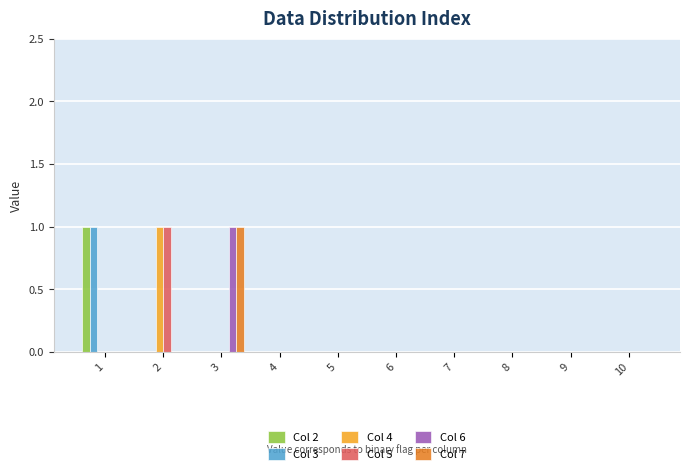

True or false: Col 5 has a value of 0 at 3.

True